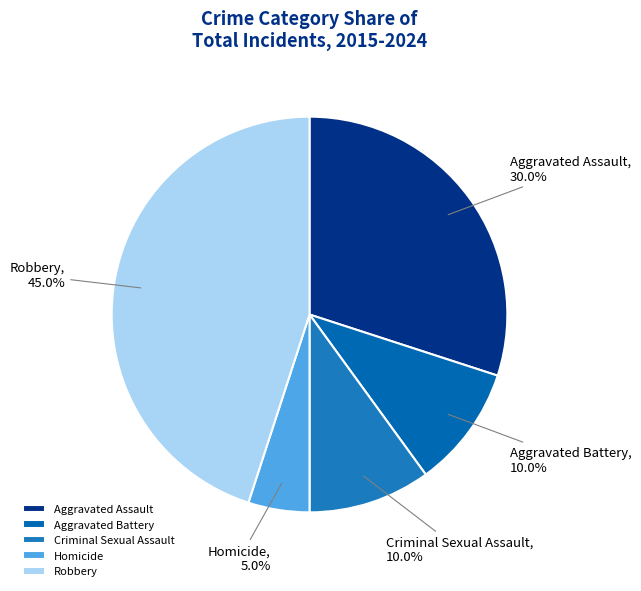

Is there a majority slice in this chart?

No